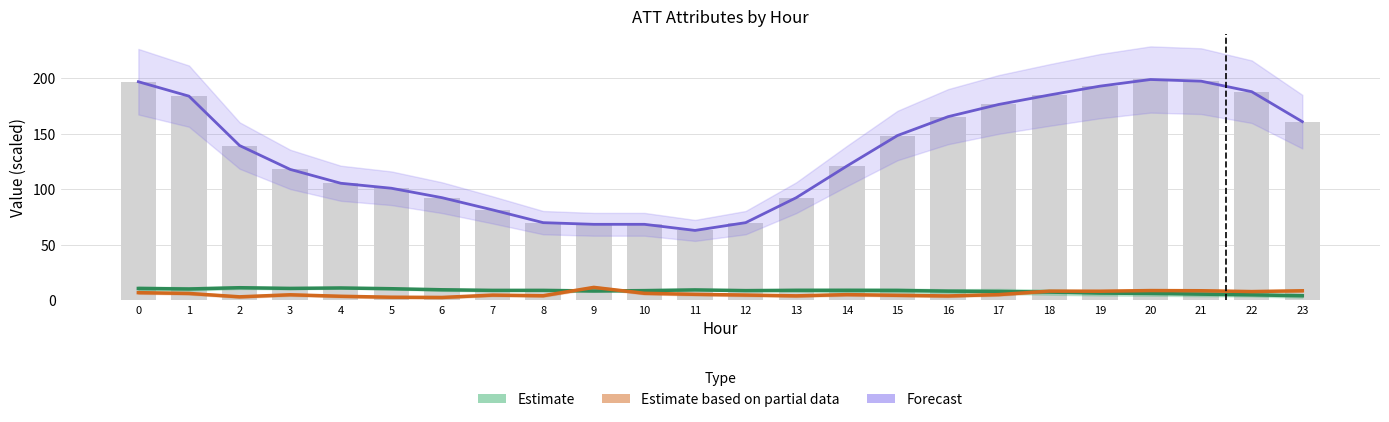

Reading left to right, extract all data points from this chart.

Estimate: 10.7	10.2	11.4	10.8	11.2	10.5	9.5	9.0	9.0	8.4	8.8	9.4	8.8	9.0	9.0	8.9	8.3	8.0	7.4	6.5	6.2	5.6	5.0	4.1
Estimate based on partial data: 6.9	6.2	3.2	5.0	3.7	2.8	2.6	4.7	4.2	11.7	6.3	5.4	4.8	4.0	5.1	4.5	4.0	5.1	8.3	8.2	8.8	8.6	7.9	8.6
Forecast: 197.0	184.0	139.5	118.0	105.5	101.0	92.5	81.5	70.0	68.5	68.5	63.0	70.0	92.5	121.0	148.5	165.5	176.5	185.0	193.0	199.0	197.5	188.0	161.0